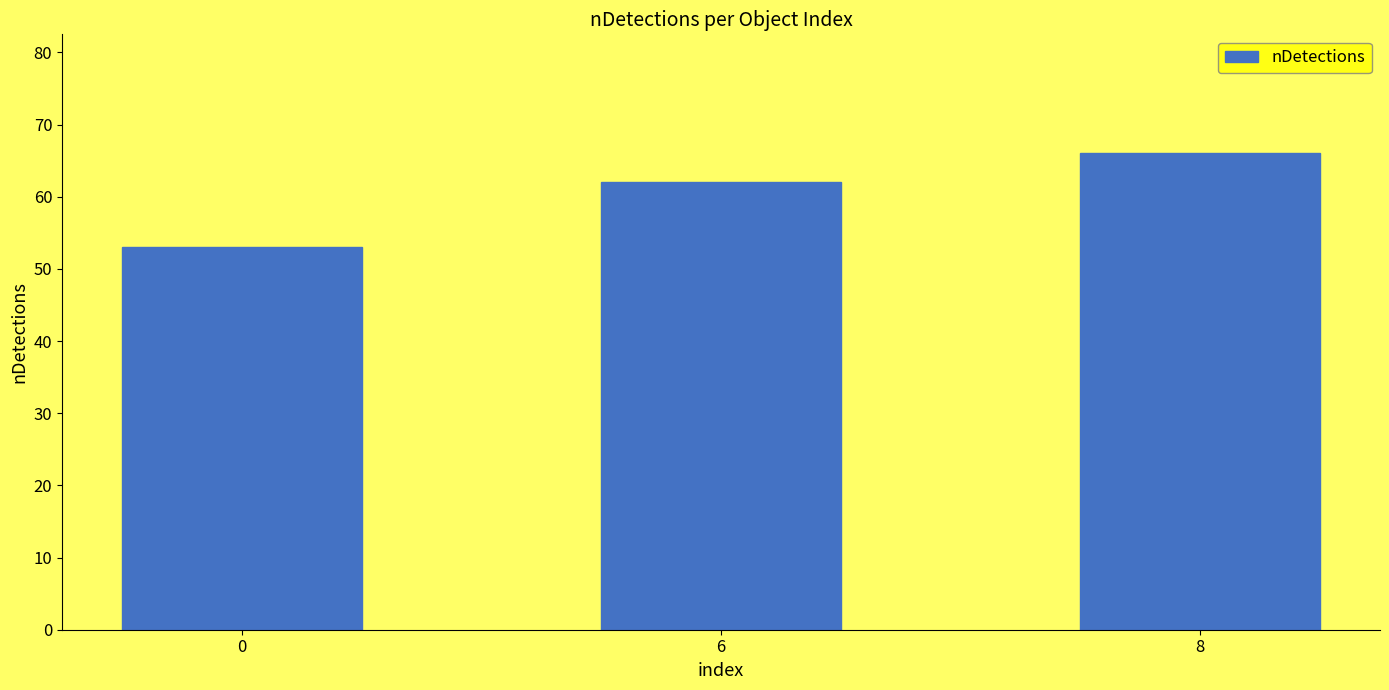

At which category does the chart reach its peak across all series?

8